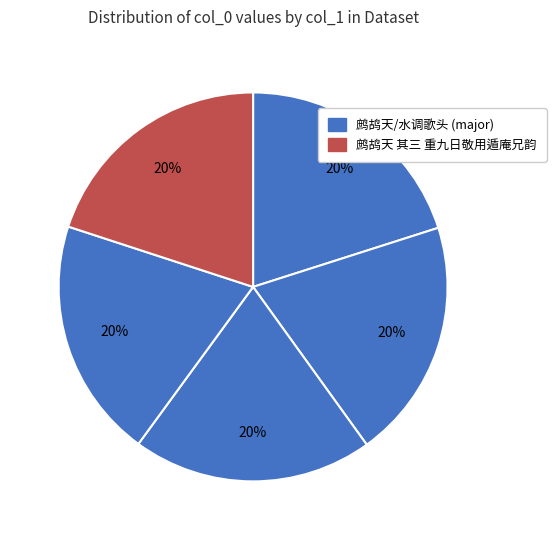

How many segments does this pie chart have?

5